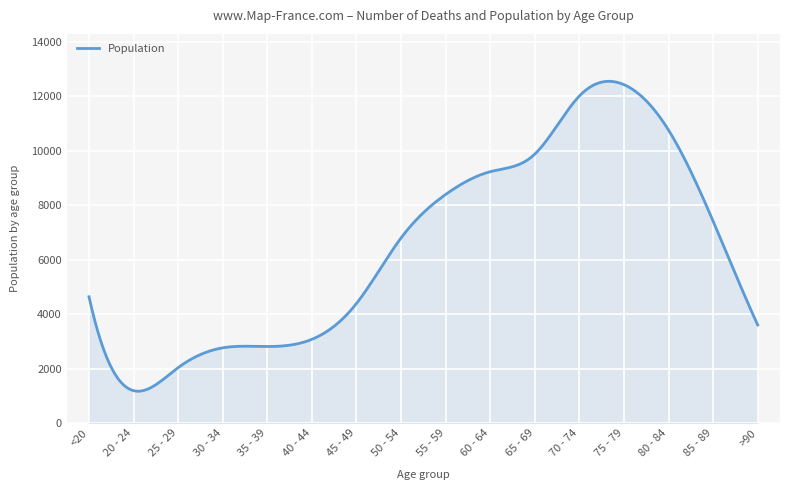

How many interior local peaks (higher than both neighbors) does the data have?

1